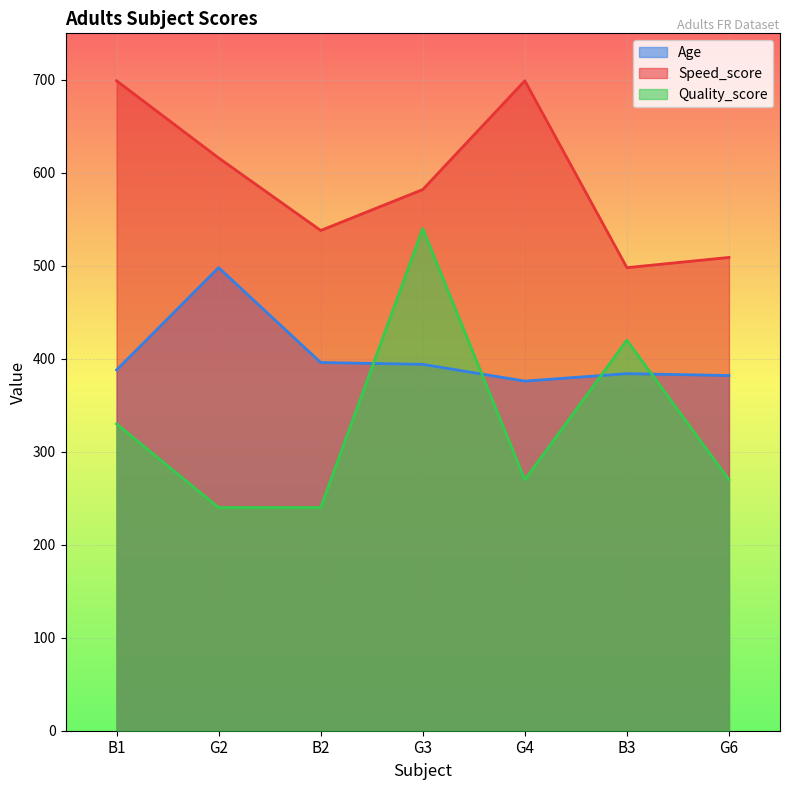

Is it true that Age equals 396 at B2?

True